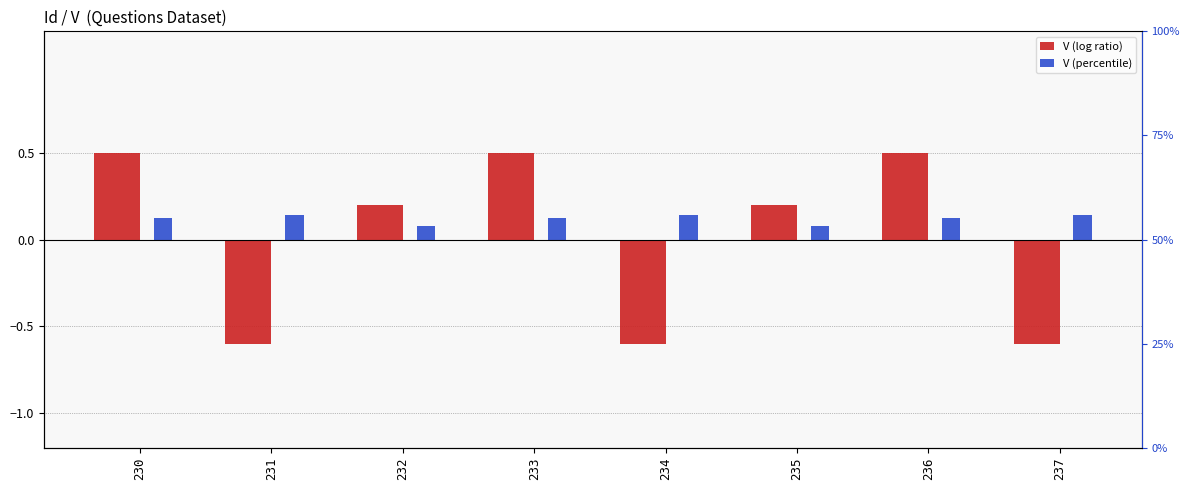

At which label is V (log ratio) closest to 0?

232